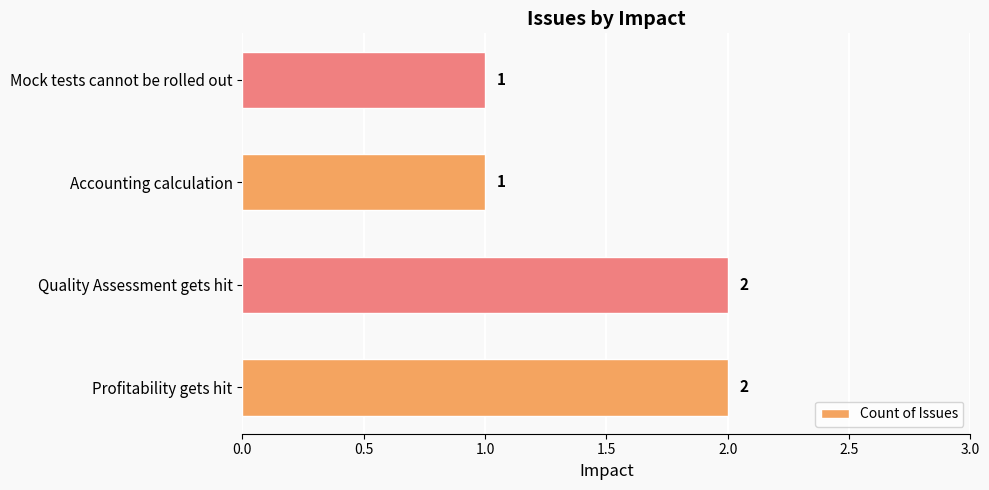

The value at Profitability gets hit is 2. True or false?

True